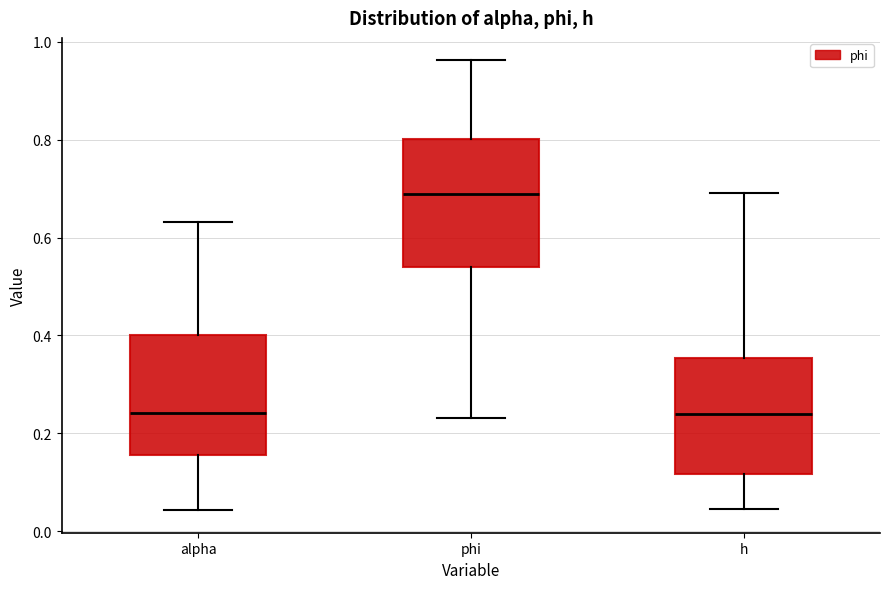

Reading left to right, read every box against the y-axis: the position of its median line, the range the box covers, and the ends of its whiskers. The values are not printed on the chart, so give them approximately, as read against the axis.

alpha: median 0.24, box 0.16 to 0.40, whiskers 0.04 to 0.64
phi: median 0.68, box 0.54 to 0.80, whiskers 0.24 to 0.96
h: median 0.24, box 0.12 to 0.36, whiskers 0.04 to 0.70